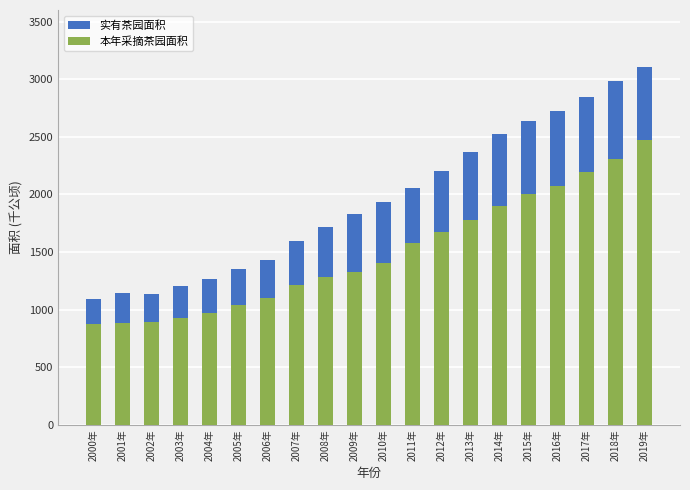

What are all the series names shown in the legend?

实有茶园面积, 本年采摘茶园面积